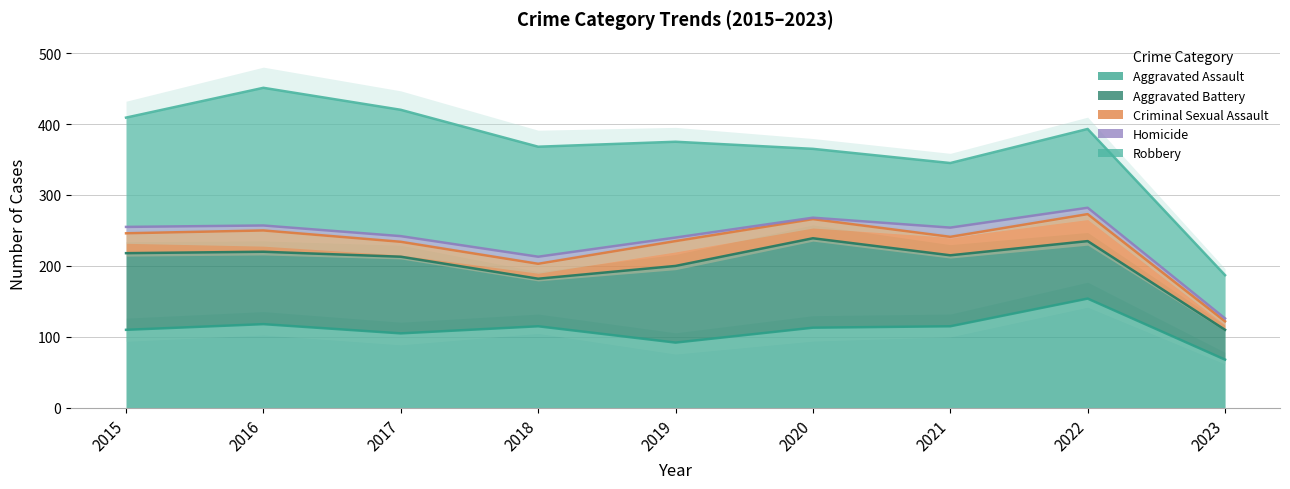

At how many categories does at least one series exceed 44?

9